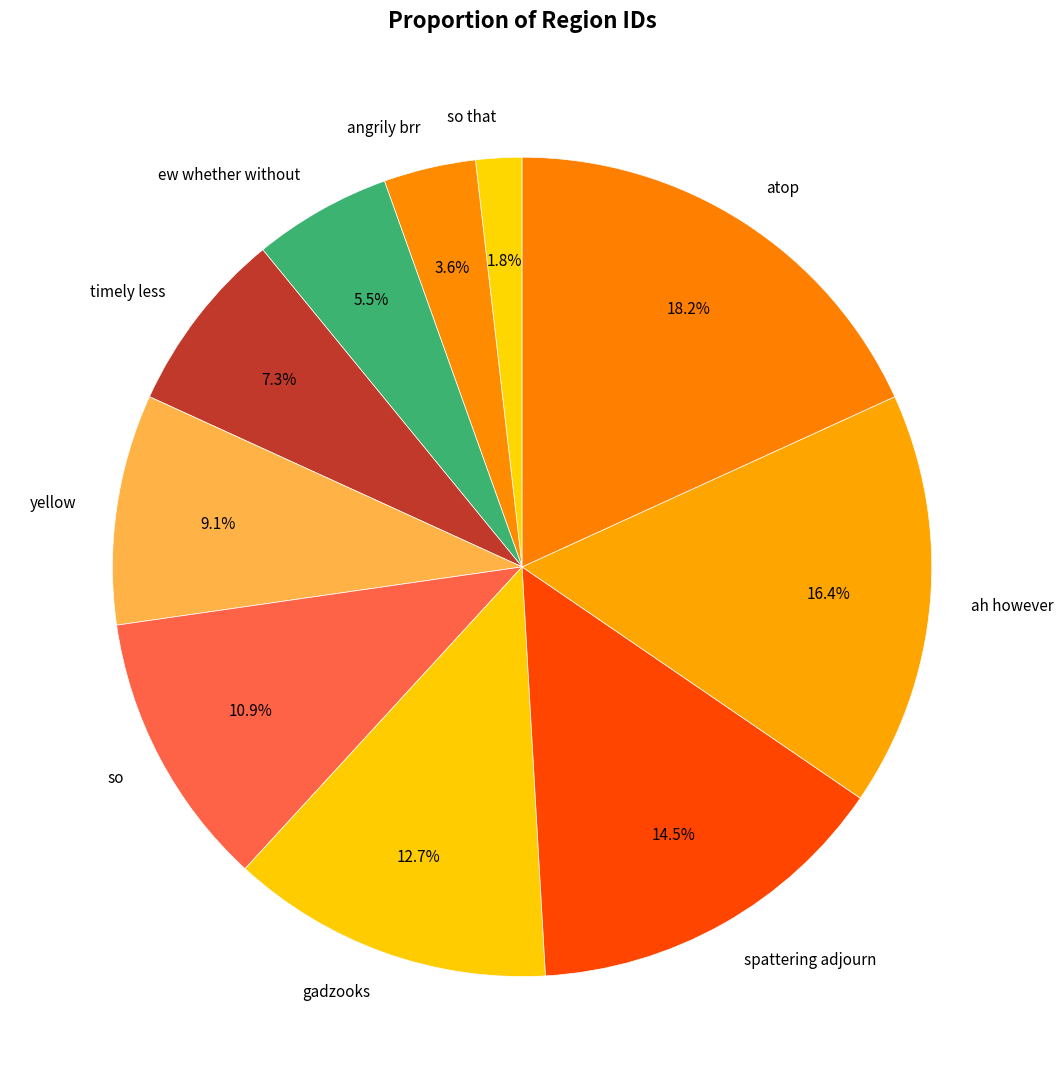

What is the largest slice in the pie chart?

atop